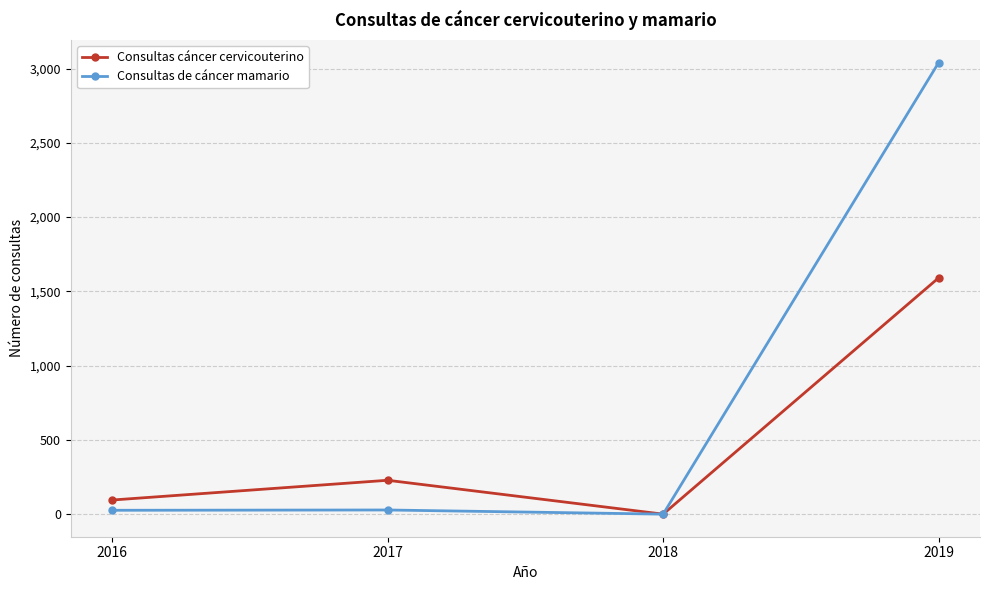

Which category has the highest value across all series?

2019